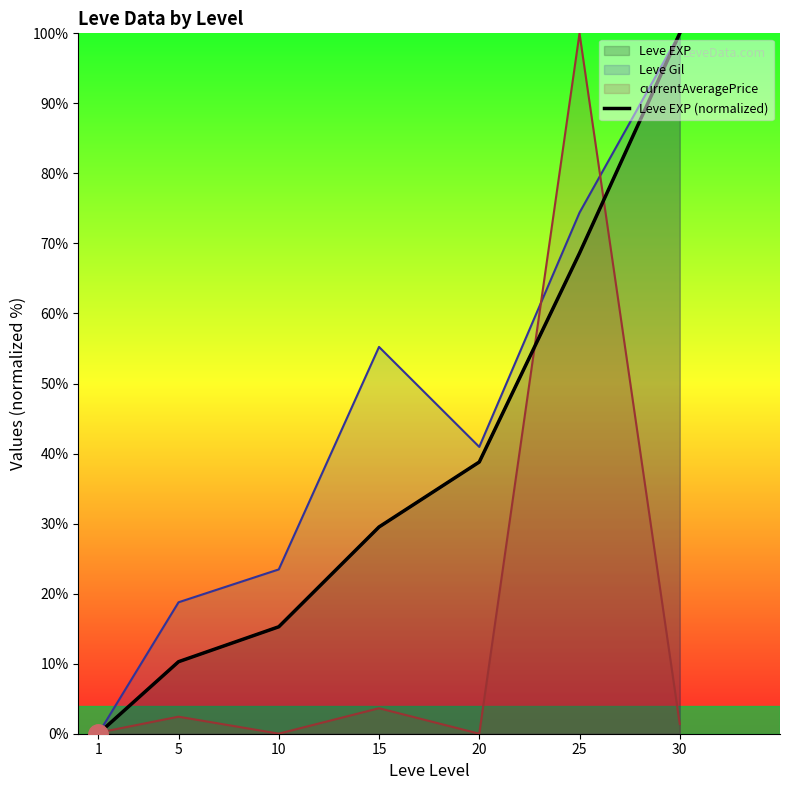

At which category does the chart reach its minimum across all series?

1